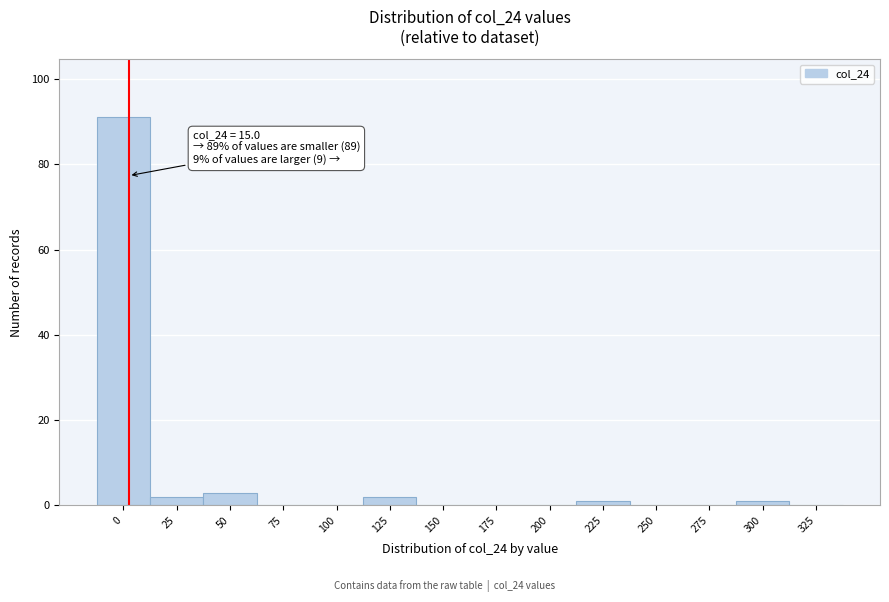

Reading left to right, list all the values displayed in this chart.

0=91	25=2	50=3	75=0	100=0	125=2	150=0	175=0	200=0	225=1	250=0	275=0	300=1	325=0